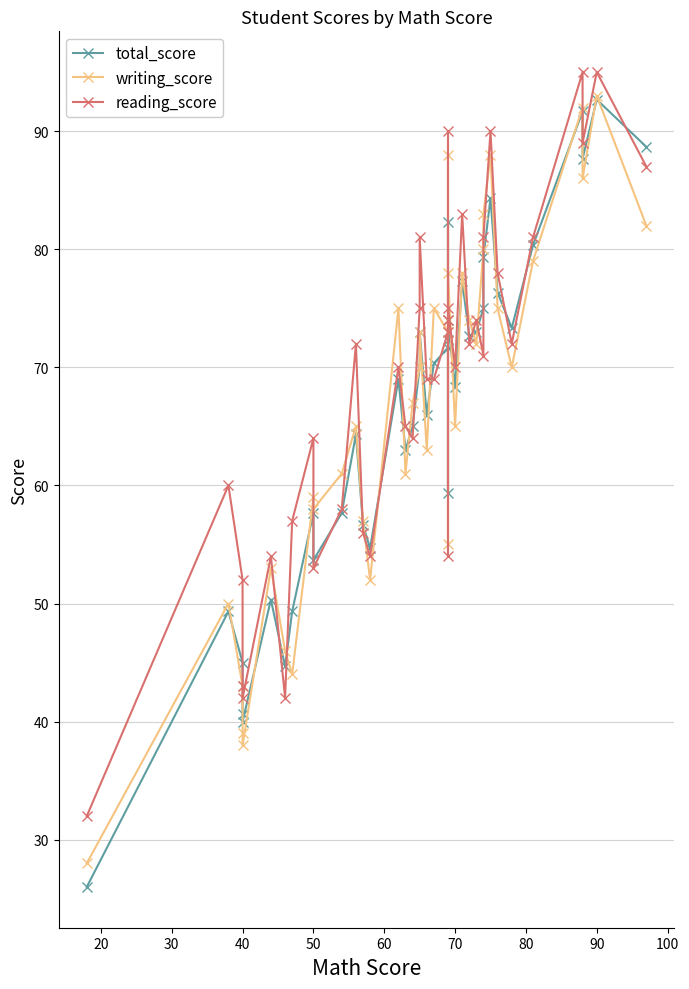

At how many categories does at least one series exceed 81?

8